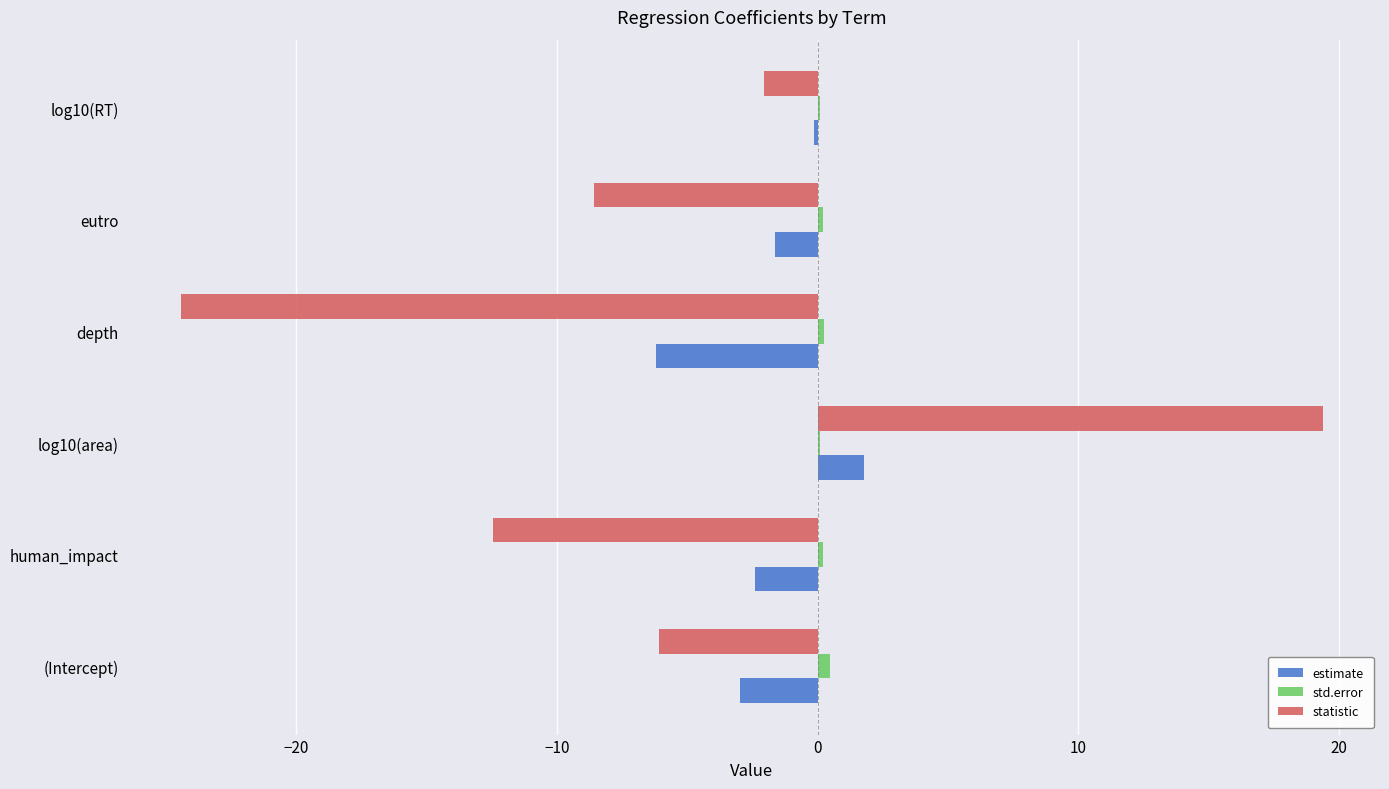

Between human_impact and depth, which series saw the biggest shift?

statistic